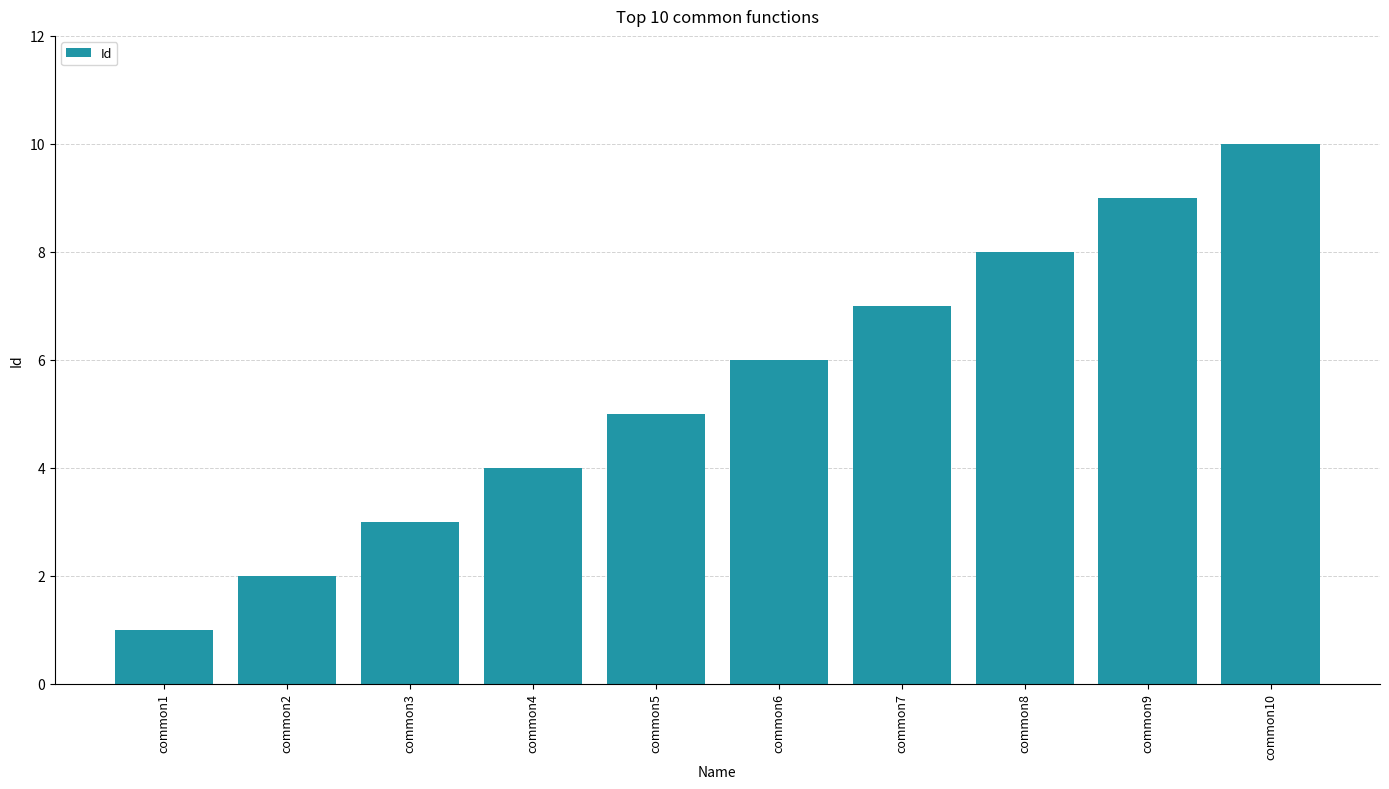

What is the difference between the second highest and second lowest values?

7